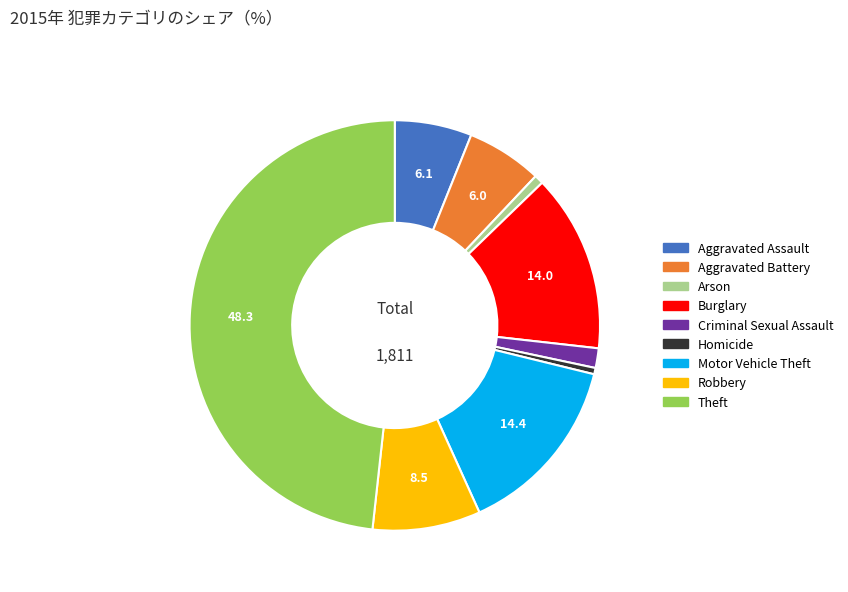

Which category has the biggest portion of the pie?

Theft